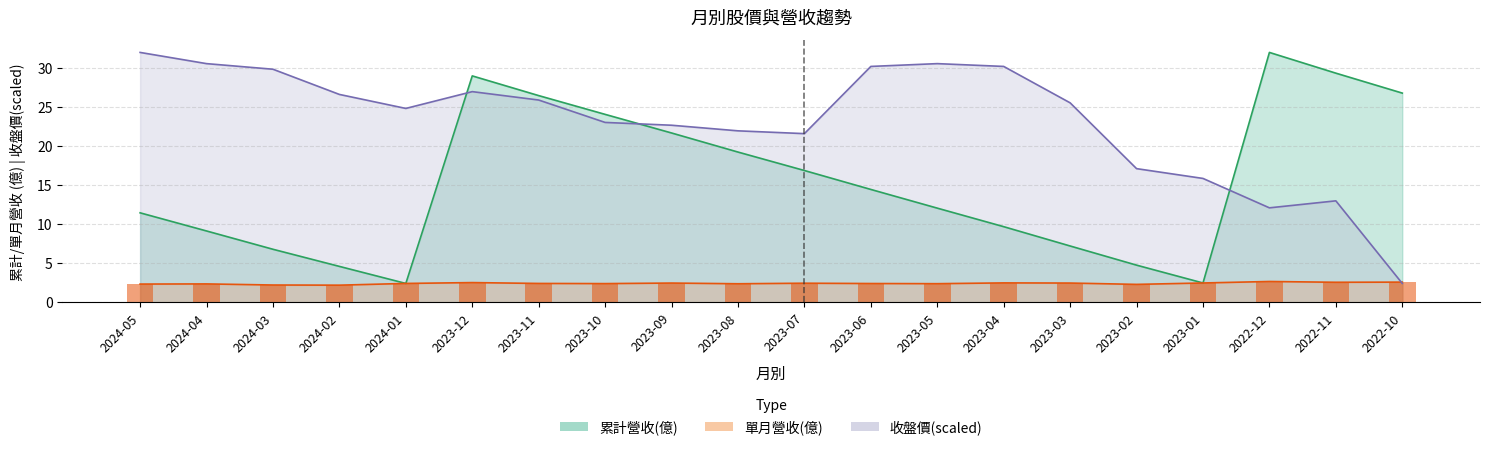

Which series changed the most between 2024-04 and 2022-12?

累計營收(億)